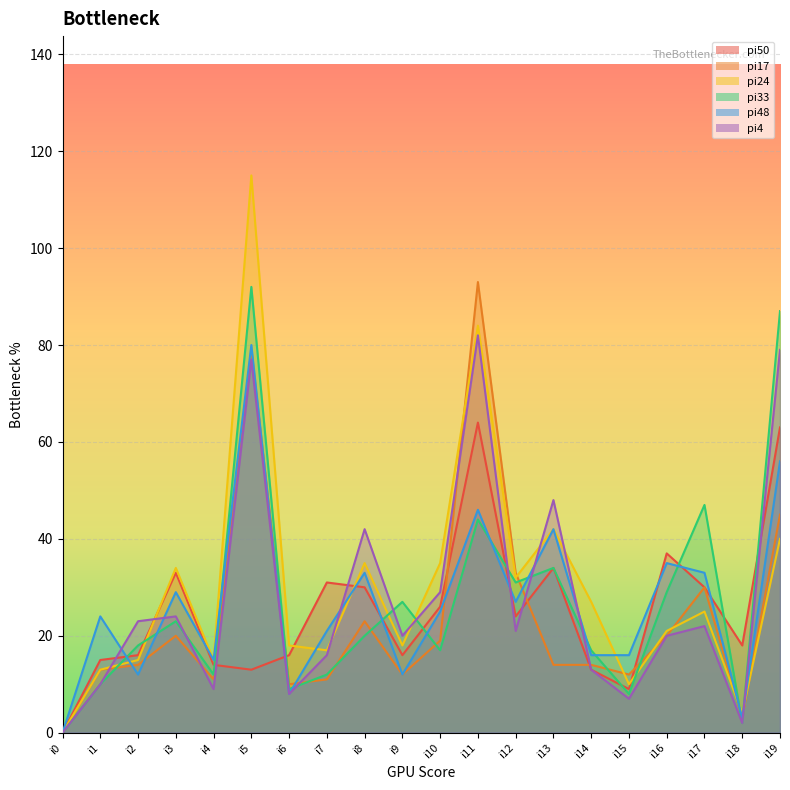

True or false: pi48 has more than 2 points higher than both neighbors.

True